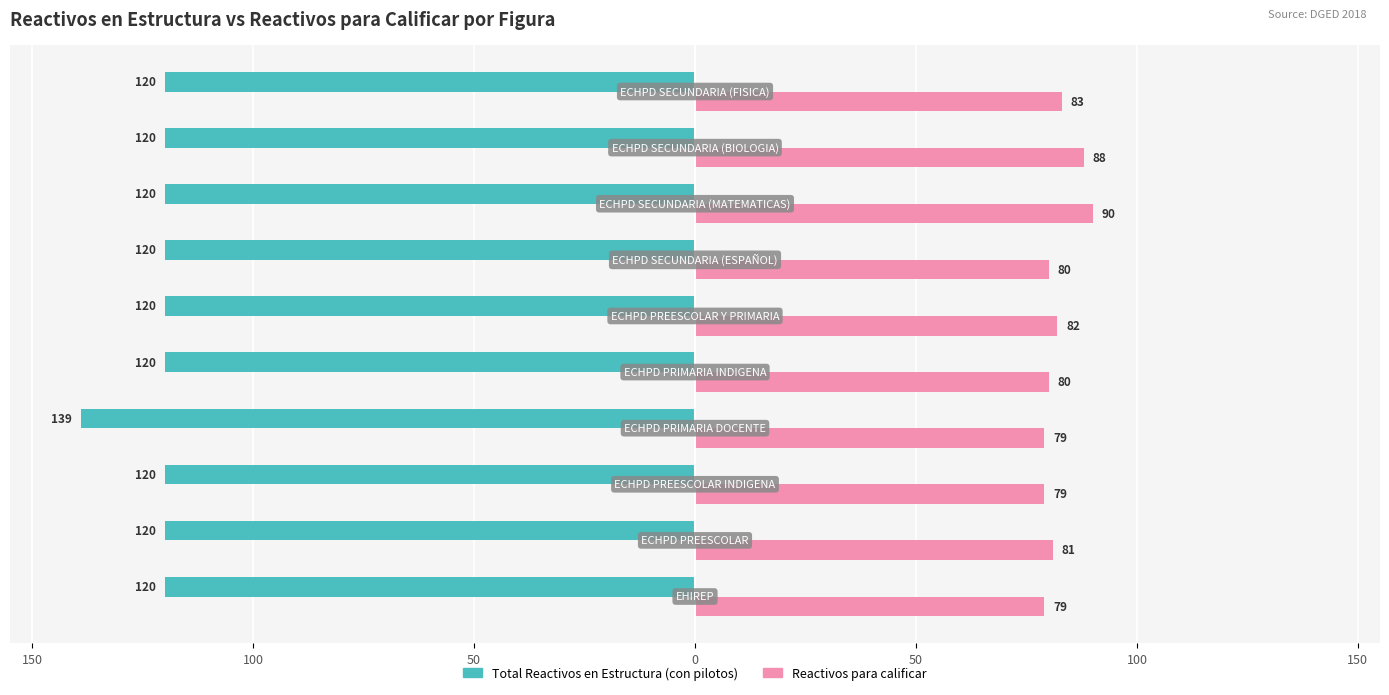

What are all the series names shown in the legend?

Total Reactivos en Estructura (con pilotos), Reactivos para calificar